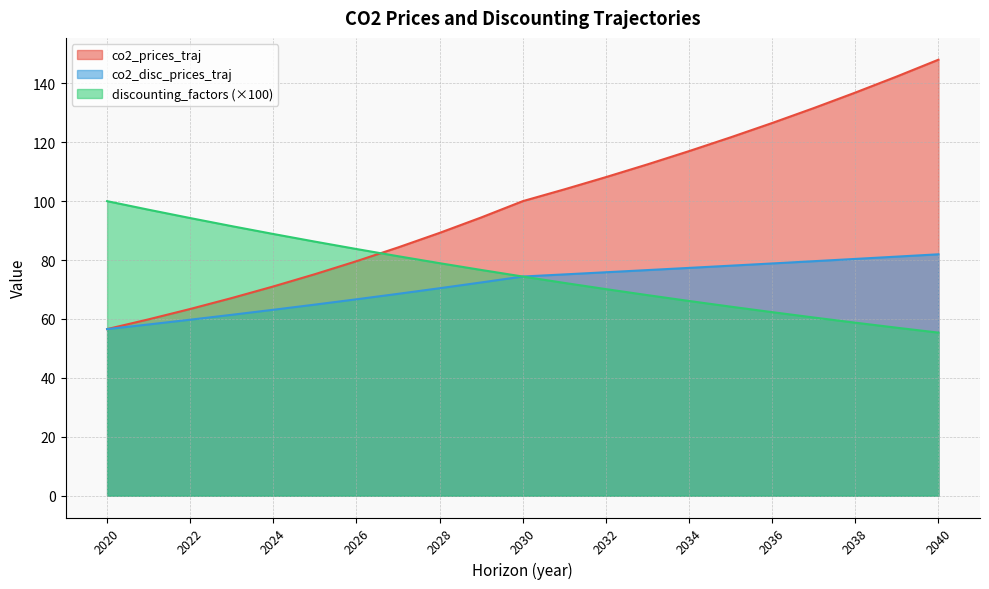

Which series has the largest total across all categories?

co2_prices_traj